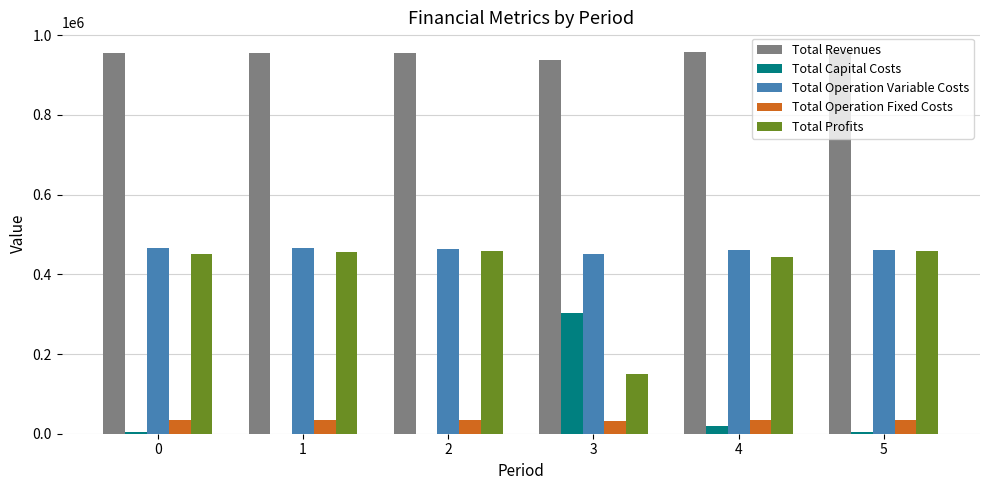

What is the sum of all Total Operation Fixed Costs values?

203531.0